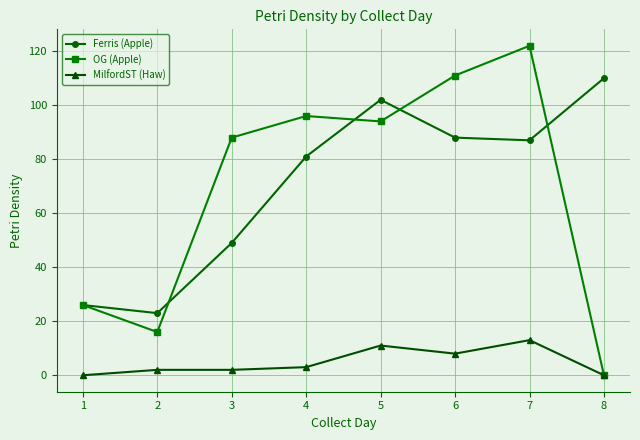

Is it true that OG (Apple) equals 58 at 7?

False